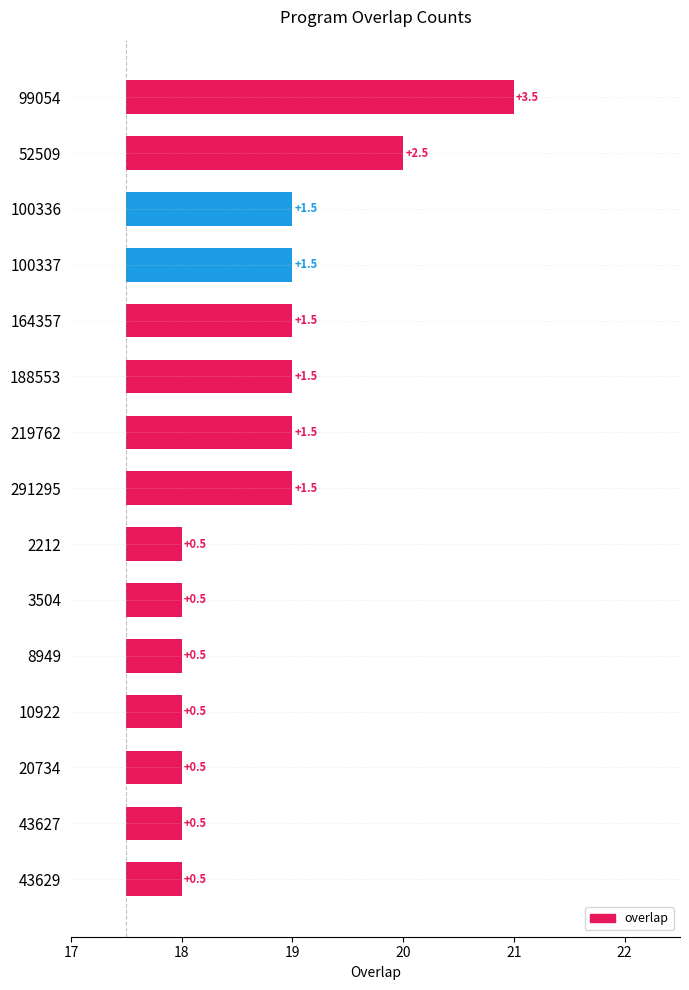

Reading left to right, list all the values displayed in this chart.

3.5	2.5	1.5	1.5	1.5	1.5	1.5	1.5	0.5	0.5	0.5	0.5	0.5	0.5	0.5